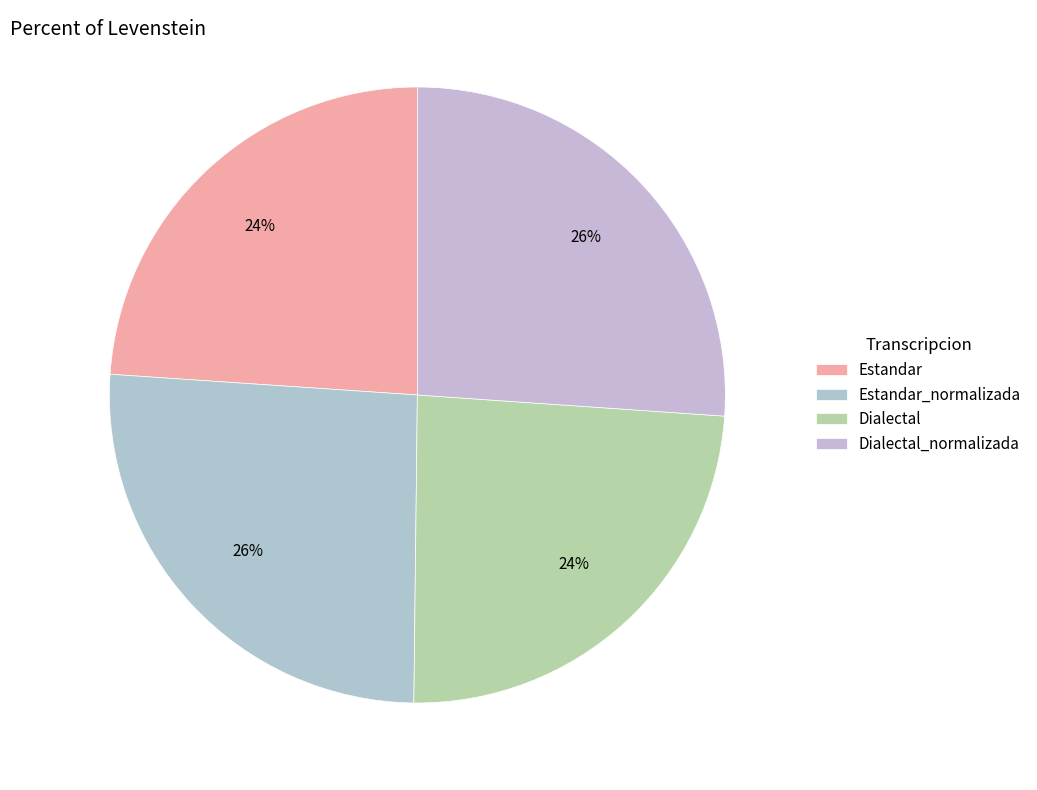

The Estandar slice represents 24% of the pie. True or false?

True